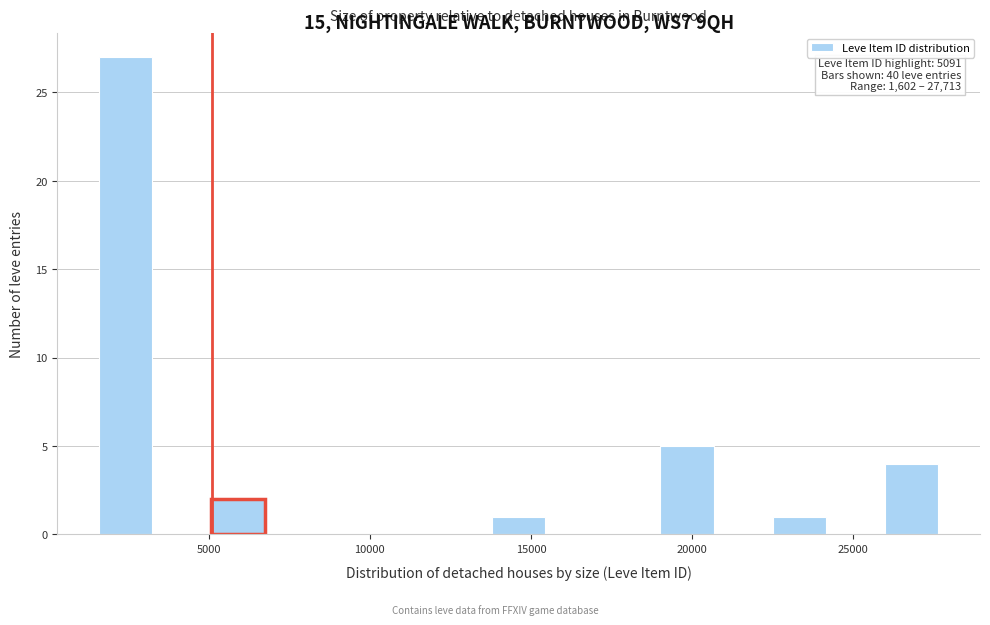

Read against the x-axis, roughly where is the centre of the tallest bar?

2500